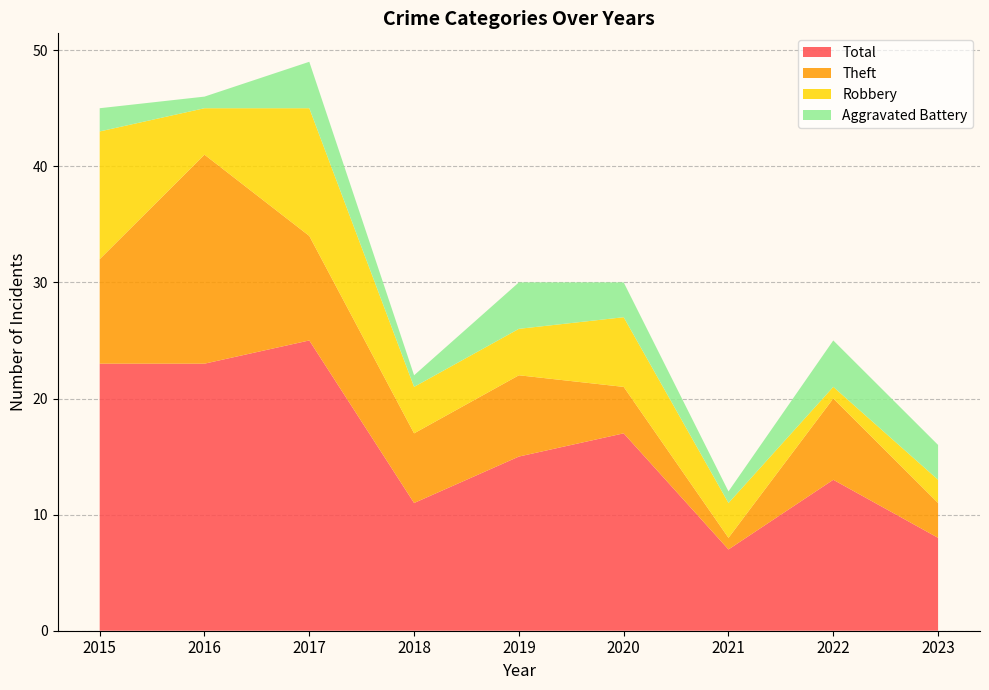

Reading left to right, list all the values displayed in this chart.

Aggravated Battery: 2	1	4	1	4	3	1	4	3
Robbery: 11	4	11	4	4	6	3	1	2
Theft: 9	18	9	6	7	4	1	7	3
Total: 23	23	25	11	15	17	7	13	8